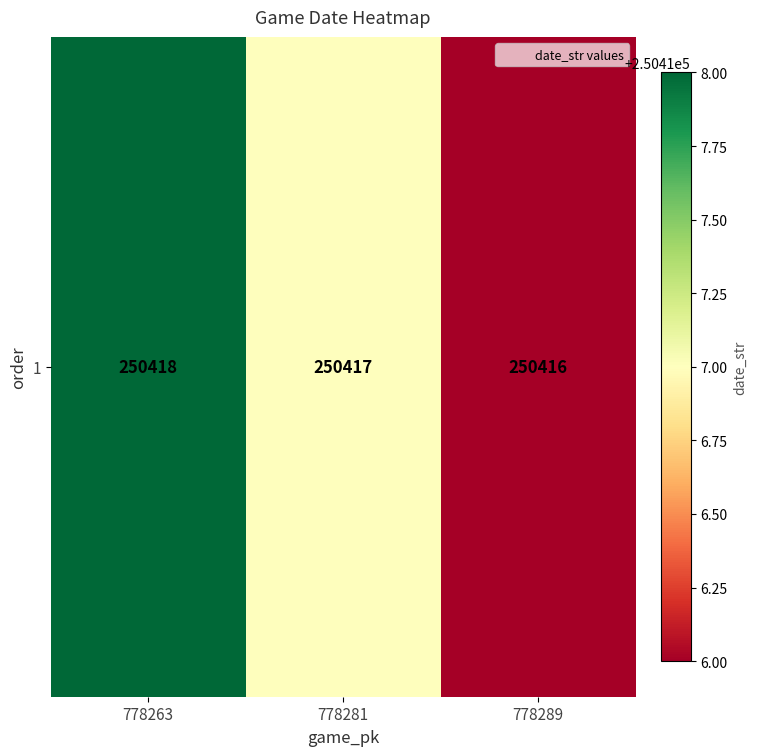

Count the number of categories in the chart.

3